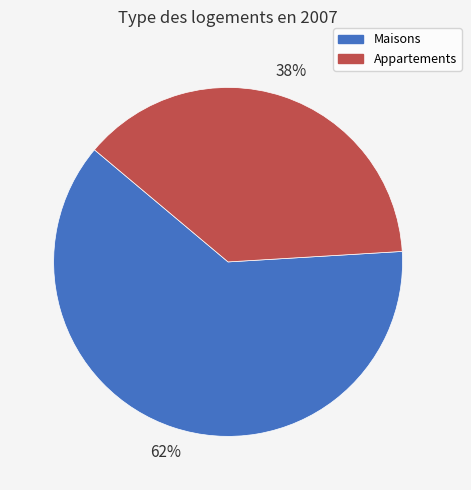

To the nearest percent, what is the average slice percentage?

50%